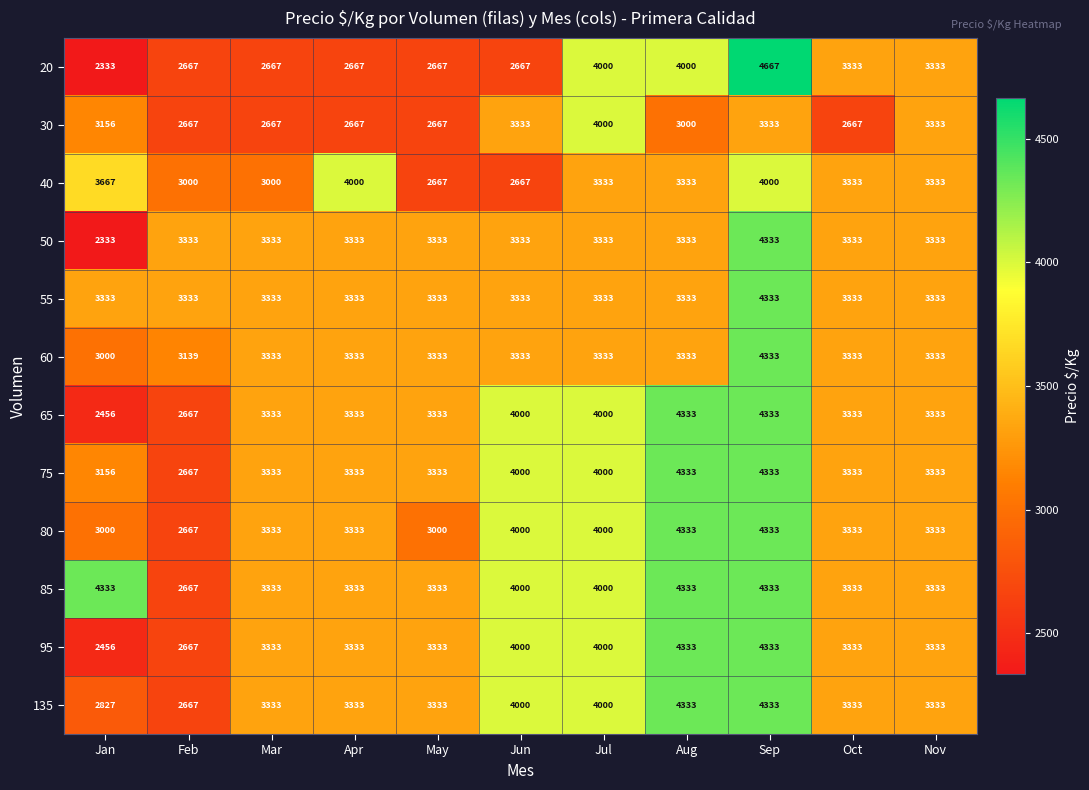

Is the value of 20 at Jun greater than the value of 95 at May?

No